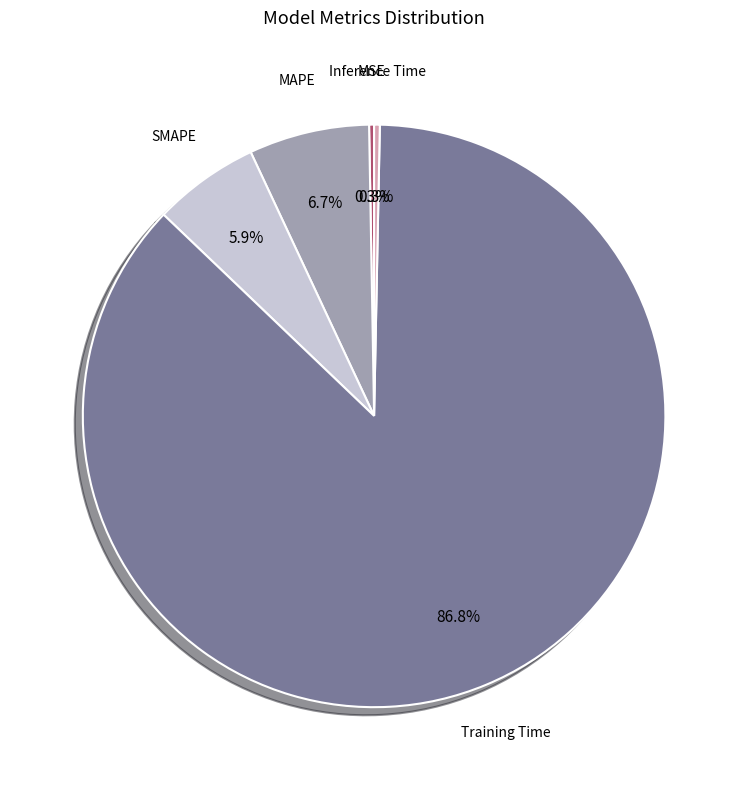

Combined, what portion of the pie is SMAPE and Training Time?

92.7%